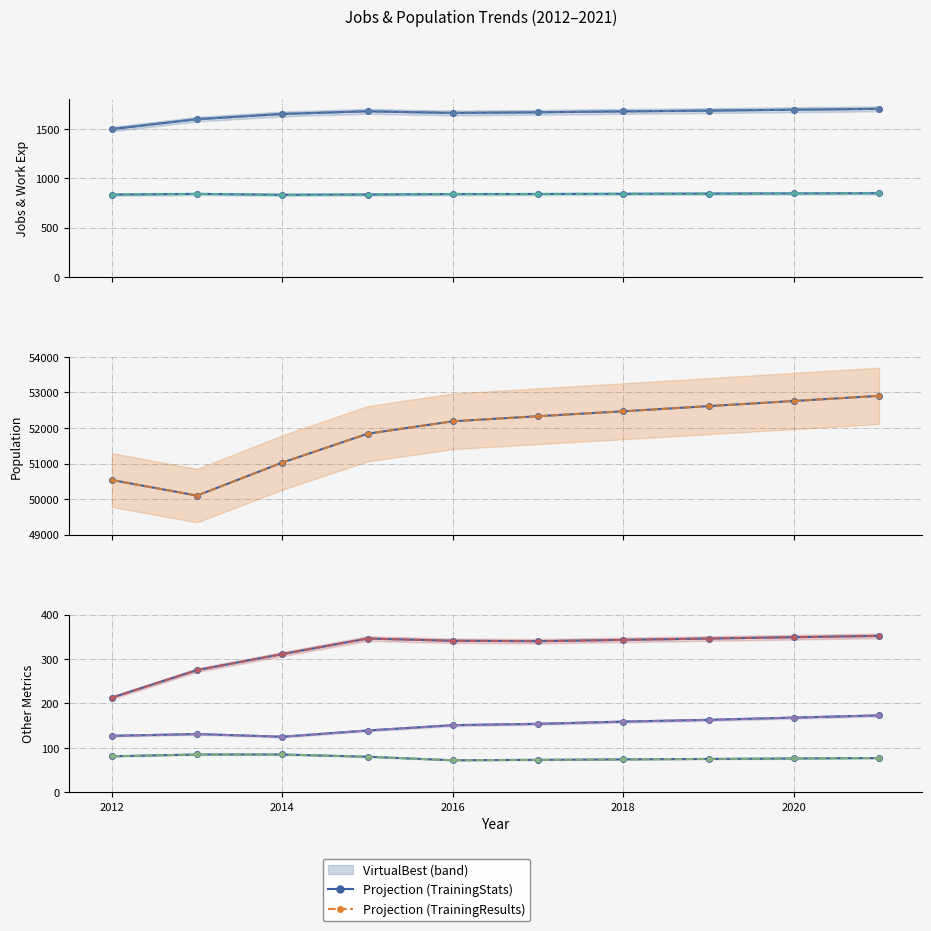

What is the value of the JobsHealthcare point at the 10th from the left?

352